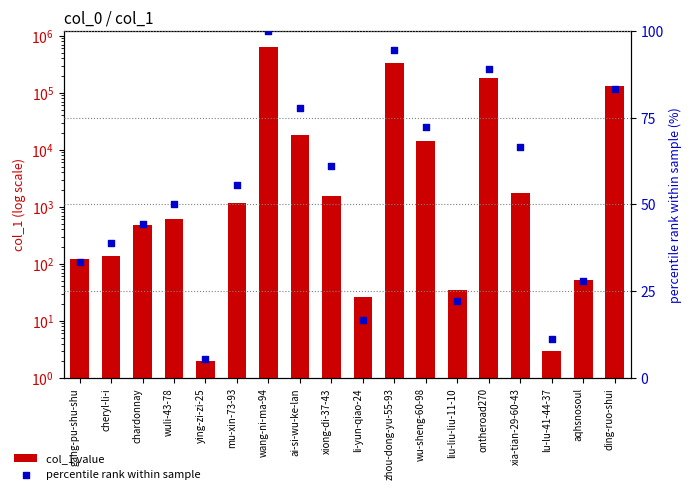

Is the value of col_1 value at wang-ni-ma-94 greater than the value of percentile rank within sample at chardonnay?

Yes